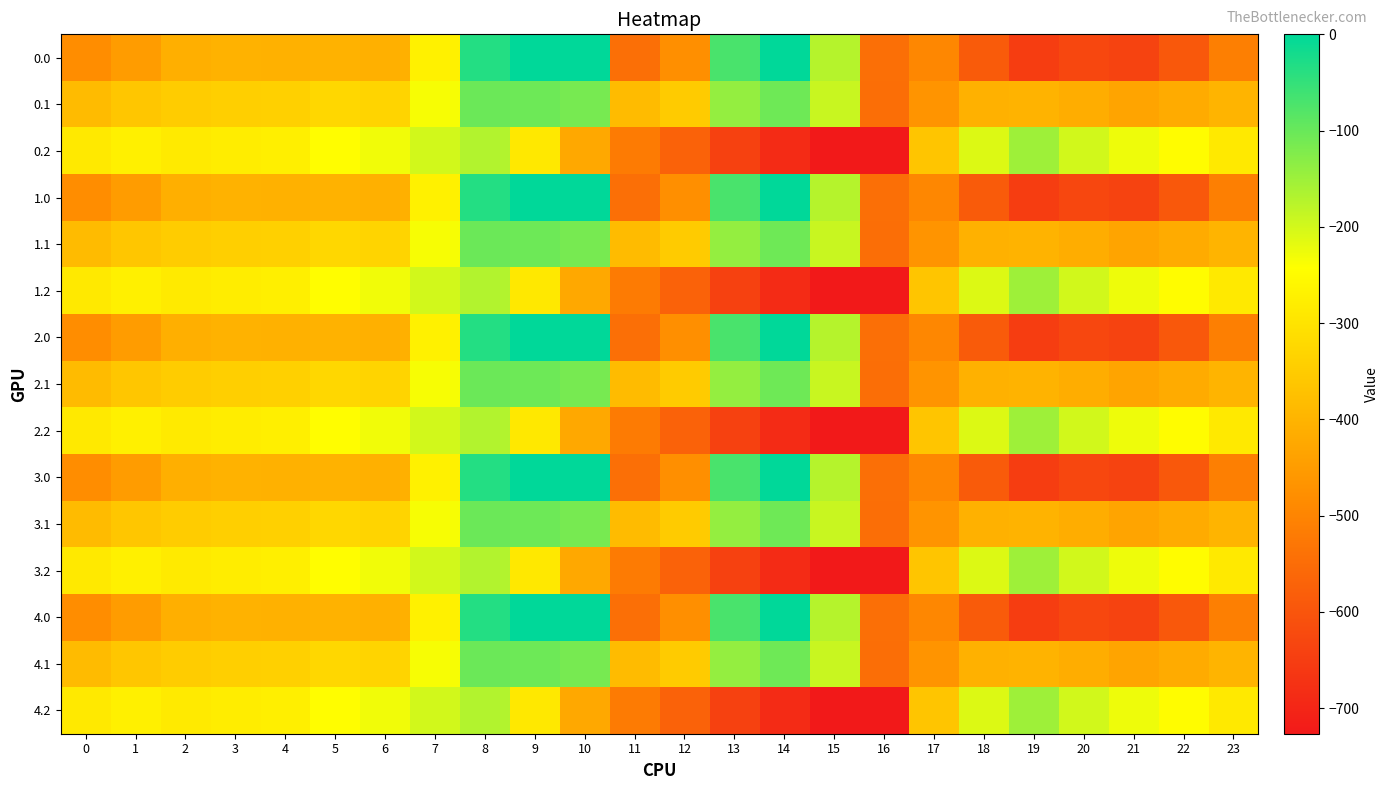

Reading left to right, what are all the values shown in this chart?

0.0: 0=-482.0	1=-449.5	2=-410.3	3=-404.4	4=-404.9	5=-403.8	6=-408.0	7=-270.7	8=-35.0	9=0.0	10=0.0	11=-544.3	12=-477.2	13=-70.2	14=-0.3	15=-172.8	16=-545.4	17=-494.8	18=-586.7	19=-649.2	20=-629.9	21=-638.4	22=-592.3	23=-511.3
0.1: 0=-384.6	1=-361.1	2=-347.9	3=-342.7	4=-339.6	5=-325.7	6=-332.2	7=-234.9	8=-102.3	9=-104.8	10=-114.0	11=-384.7	12=-350.8	13=-141.2	14=-105.5	15=-190.4	16=-547.3	17=-466.6	18=-405.4	19=-400.2	20=-414.5	21=-432.4	22=-419.9	23=-399.4
0.2: 0=-287.1	1=-272.7	2=-285.5	3=-281.0	4=-274.4	5=-245.0	6=-228.8	7=-199.0	8=-169.5	9=-288.5	10=-423.5	11=-520.6	12=-571.2	13=-640.4	14=-687.4	15=-725.8	16=-726.6	17=-362.4	18=-210.0	19=-151.0	20=-199.2	21=-226.4	22=-247.4	23=-287.5
1.0: 0=-482.0	1=-449.5	2=-410.3	3=-404.4	4=-404.9	5=-403.8	6=-408.0	7=-270.7	8=-35.0	9=0.0	10=0.0	11=-544.3	12=-477.2	13=-70.2	14=-0.3	15=-172.8	16=-545.4	17=-494.8	18=-586.7	19=-649.2	20=-629.9	21=-638.4	22=-592.3	23=-511.3
1.1: 0=-384.6	1=-361.1	2=-347.9	3=-342.7	4=-339.6	5=-325.7	6=-332.2	7=-234.9	8=-102.3	9=-104.8	10=-114.0	11=-384.7	12=-350.8	13=-141.2	14=-105.5	15=-190.4	16=-547.3	17=-466.6	18=-405.4	19=-400.2	20=-414.5	21=-432.4	22=-419.9	23=-399.4
1.2: 0=-287.1	1=-272.7	2=-285.5	3=-281.0	4=-274.4	5=-245.0	6=-228.8	7=-199.0	8=-169.5	9=-288.5	10=-423.5	11=-520.6	12=-571.2	13=-640.4	14=-687.4	15=-725.8	16=-726.6	17=-362.4	18=-210.0	19=-151.0	20=-199.2	21=-226.4	22=-247.4	23=-287.5
2.0: 0=-482.0	1=-449.5	2=-410.3	3=-404.4	4=-404.9	5=-403.8	6=-408.0	7=-270.7	8=-35.0	9=0.0	10=0.0	11=-544.3	12=-477.2	13=-70.2	14=-0.3	15=-172.8	16=-545.4	17=-494.8	18=-586.7	19=-649.2	20=-629.9	21=-638.4	22=-592.3	23=-511.3
2.1: 0=-384.6	1=-361.1	2=-347.9	3=-342.7	4=-339.6	5=-325.7	6=-332.2	7=-234.9	8=-102.3	9=-104.8	10=-114.0	11=-384.7	12=-350.8	13=-141.2	14=-105.5	15=-190.4	16=-547.3	17=-466.6	18=-405.4	19=-400.2	20=-414.5	21=-432.4	22=-419.9	23=-399.4
2.2: 0=-287.1	1=-272.7	2=-285.5	3=-281.0	4=-274.4	5=-245.0	6=-228.8	7=-199.0	8=-169.5	9=-288.5	10=-423.5	11=-520.6	12=-571.2	13=-640.4	14=-687.4	15=-725.8	16=-726.6	17=-362.4	18=-210.0	19=-151.0	20=-199.2	21=-226.4	22=-247.4	23=-287.5
3.0: 0=-482.0	1=-449.5	2=-410.3	3=-404.4	4=-404.9	5=-403.8	6=-408.0	7=-270.7	8=-35.0	9=0.0	10=0.0	11=-544.3	12=-477.2	13=-70.2	14=-0.3	15=-172.8	16=-545.4	17=-494.8	18=-586.7	19=-649.2	20=-629.9	21=-638.4	22=-592.3	23=-511.3
3.1: 0=-384.6	1=-361.1	2=-347.9	3=-342.7	4=-339.6	5=-325.7	6=-332.2	7=-234.9	8=-102.3	9=-104.8	10=-114.0	11=-384.7	12=-350.8	13=-141.2	14=-105.5	15=-190.4	16=-547.3	17=-466.6	18=-405.4	19=-400.2	20=-414.5	21=-432.4	22=-419.9	23=-399.4
3.2: 0=-287.1	1=-272.7	2=-285.5	3=-281.0	4=-274.4	5=-245.0	6=-228.8	7=-199.0	8=-169.5	9=-288.5	10=-423.5	11=-520.6	12=-571.2	13=-640.4	14=-687.4	15=-725.8	16=-726.6	17=-362.4	18=-210.0	19=-151.0	20=-199.2	21=-226.4	22=-247.4	23=-287.5
4.0: 0=-482.0	1=-449.5	2=-410.3	3=-404.4	4=-404.9	5=-403.8	6=-408.0	7=-270.7	8=-35.0	9=0.0	10=0.0	11=-544.3	12=-477.2	13=-70.2	14=-0.3	15=-172.8	16=-545.4	17=-494.8	18=-586.7	19=-649.2	20=-629.9	21=-638.4	22=-592.3	23=-511.3
4.1: 0=-384.6	1=-361.1	2=-347.9	3=-342.7	4=-339.6	5=-325.7	6=-332.2	7=-234.9	8=-102.3	9=-104.8	10=-114.0	11=-384.7	12=-350.8	13=-141.2	14=-105.5	15=-190.4	16=-547.3	17=-466.6	18=-405.4	19=-400.2	20=-414.5	21=-432.4	22=-419.9	23=-399.4
4.2: 0=-287.1	1=-272.7	2=-285.5	3=-281.0	4=-274.4	5=-245.0	6=-228.8	7=-199.0	8=-169.5	9=-288.5	10=-423.5	11=-520.6	12=-571.2	13=-640.4	14=-687.4	15=-725.8	16=-726.6	17=-362.4	18=-210.0	19=-151.0	20=-199.2	21=-226.4	22=-247.4	23=-287.5